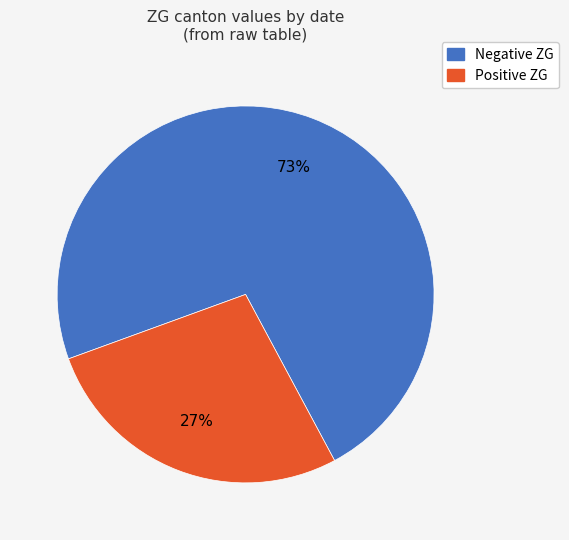

To the nearest percent, what is the average slice percentage?

50%